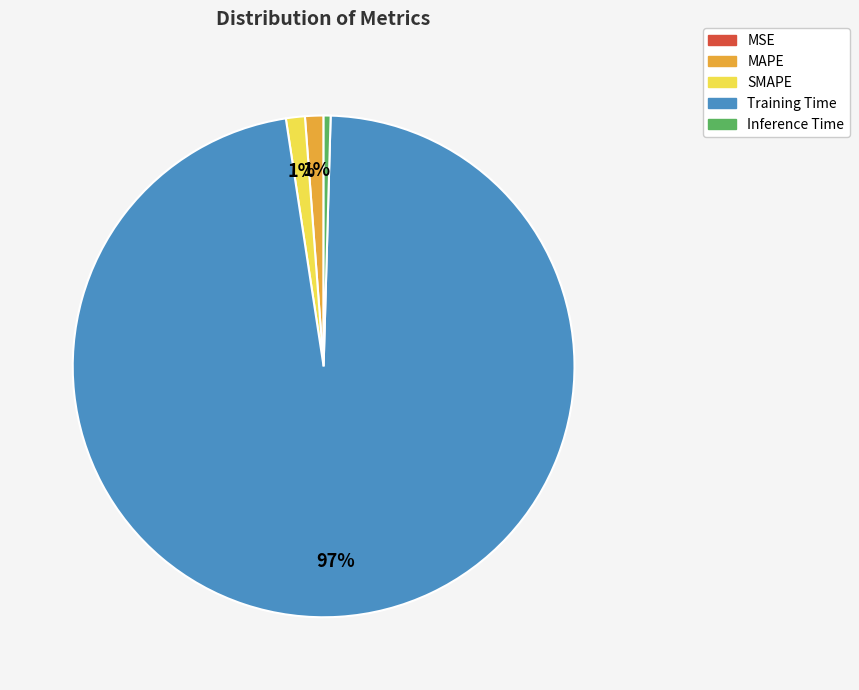

To the nearest percent, what is the average slice percentage?

20%